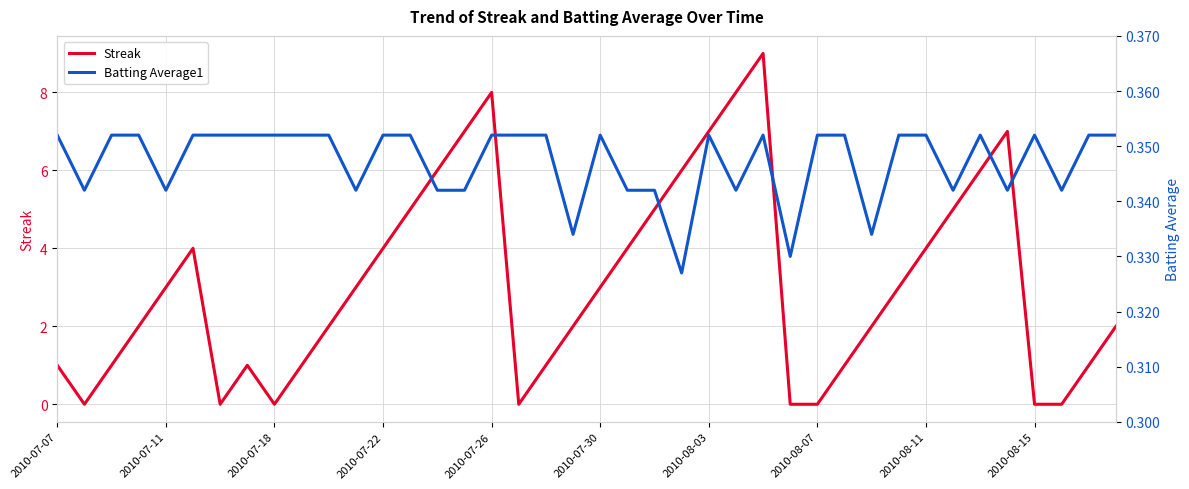

The Streak series shows 2.7 at 10. True or false?

False